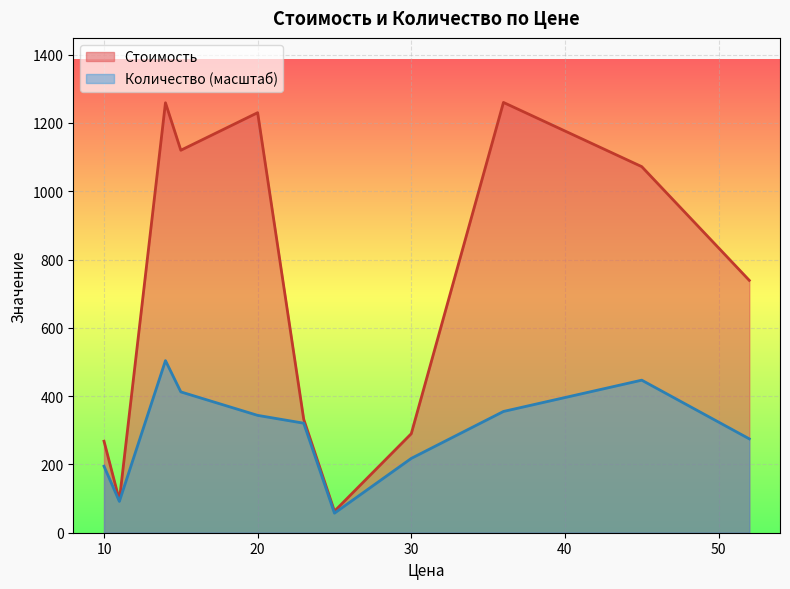

Rank the series by their average value, from highest to lowest.

Стоимость, Количество (масштаб)